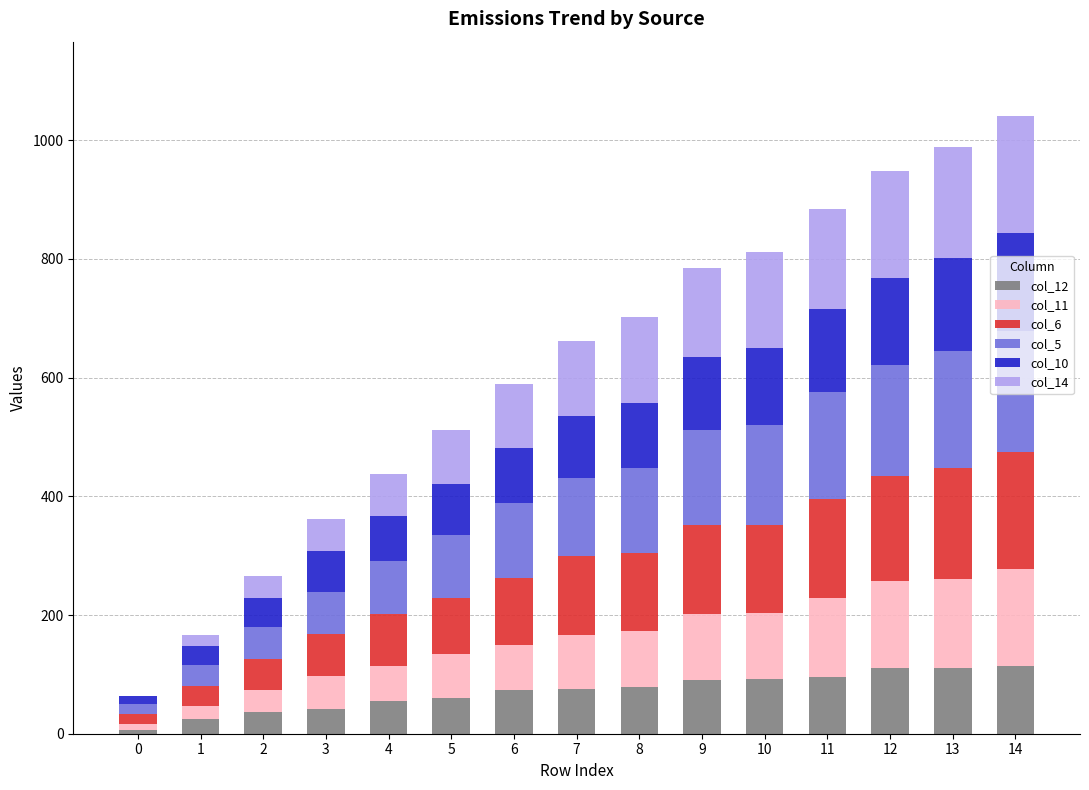

What are all the series names shown in the legend?

col_12, col_11, col_6, col_5, col_10, col_14